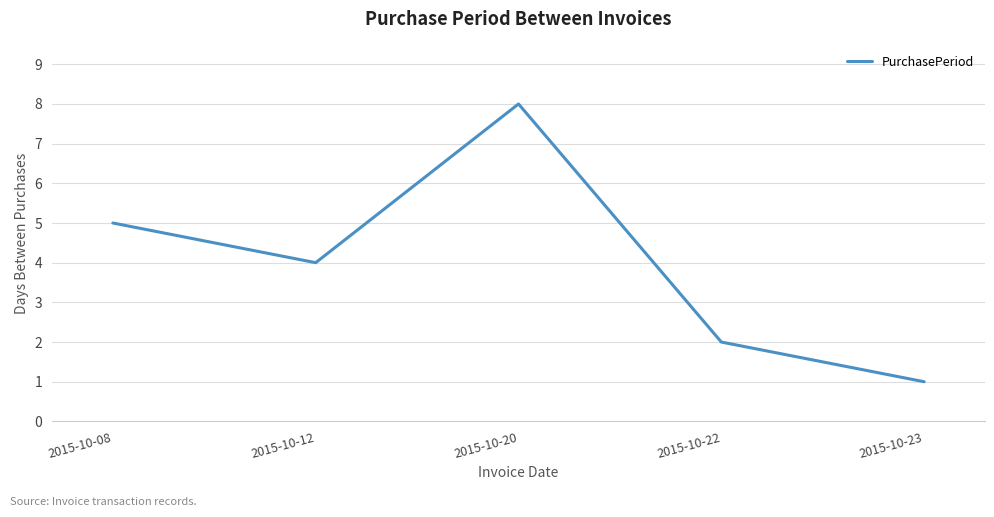

What is the ratio of the value at 2015-10-08 to the value at 2015-10-20?

0.6